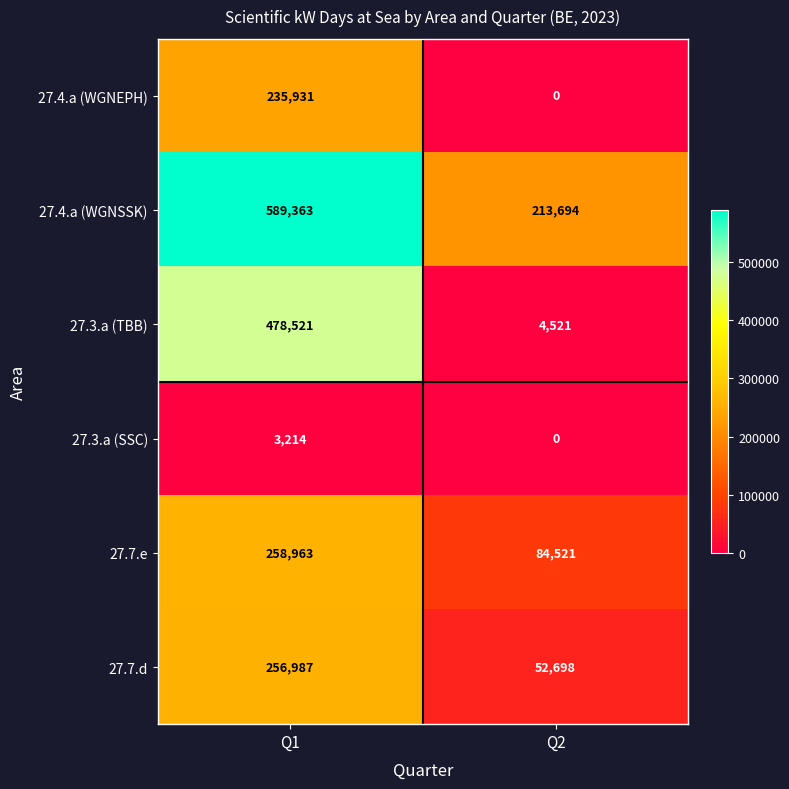

At how many categories does at least one series exceed 265005?

1